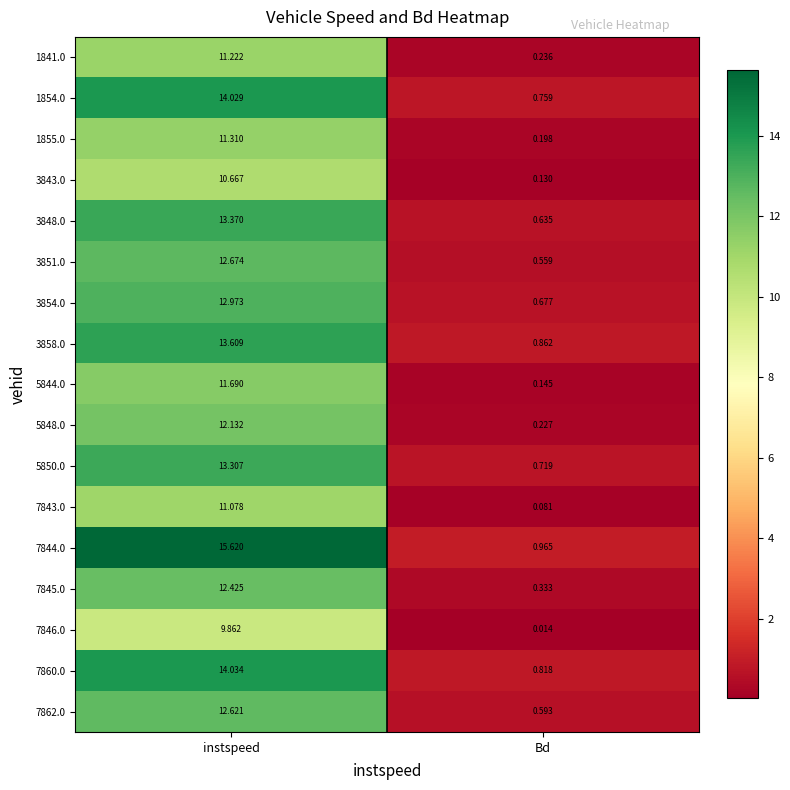

How many distinct data groups are displayed?

17